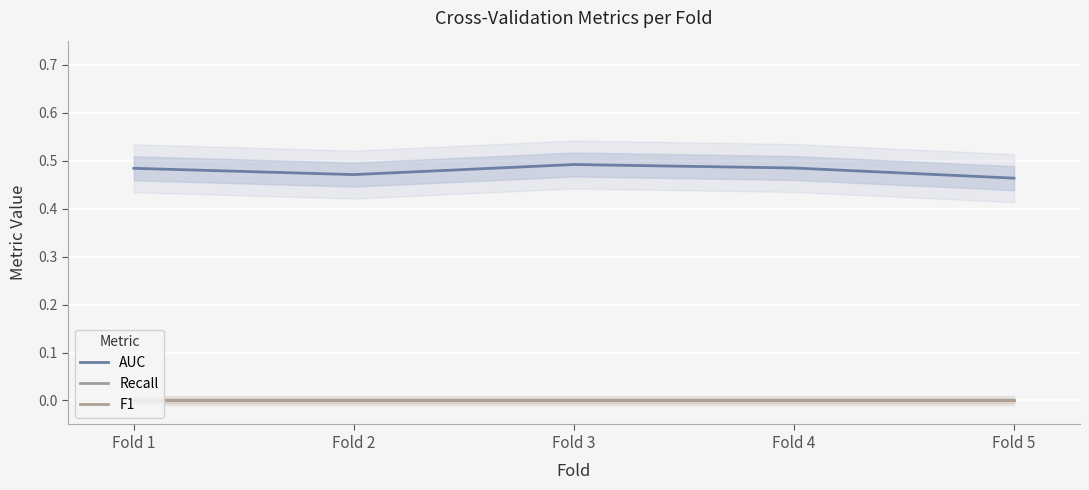

What is the difference between the highest and lowest values at Fold 3?

0.5